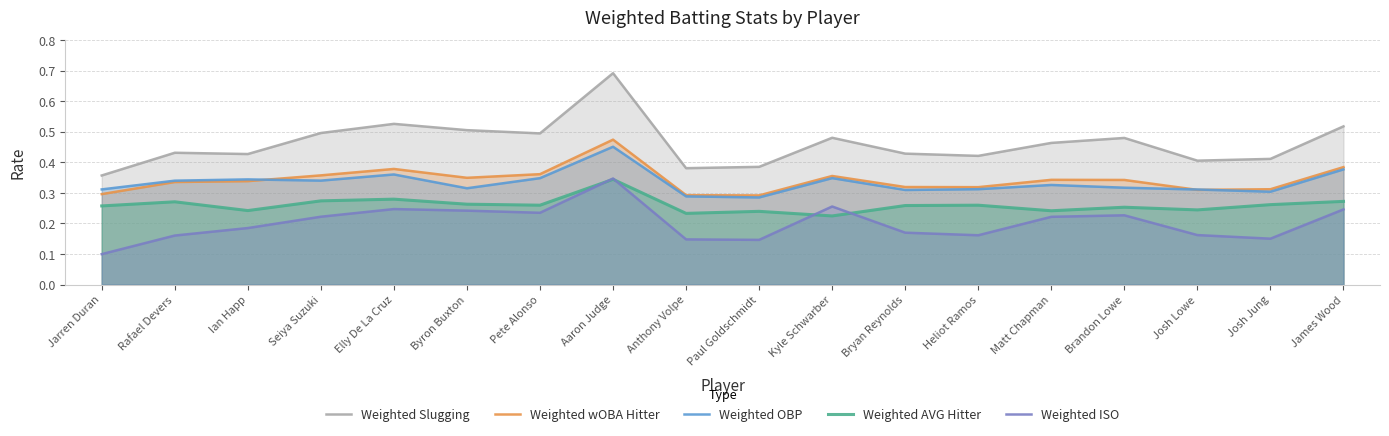

How many times do Weighted OBP and Weighted wOBA Hitter cross each other?

3